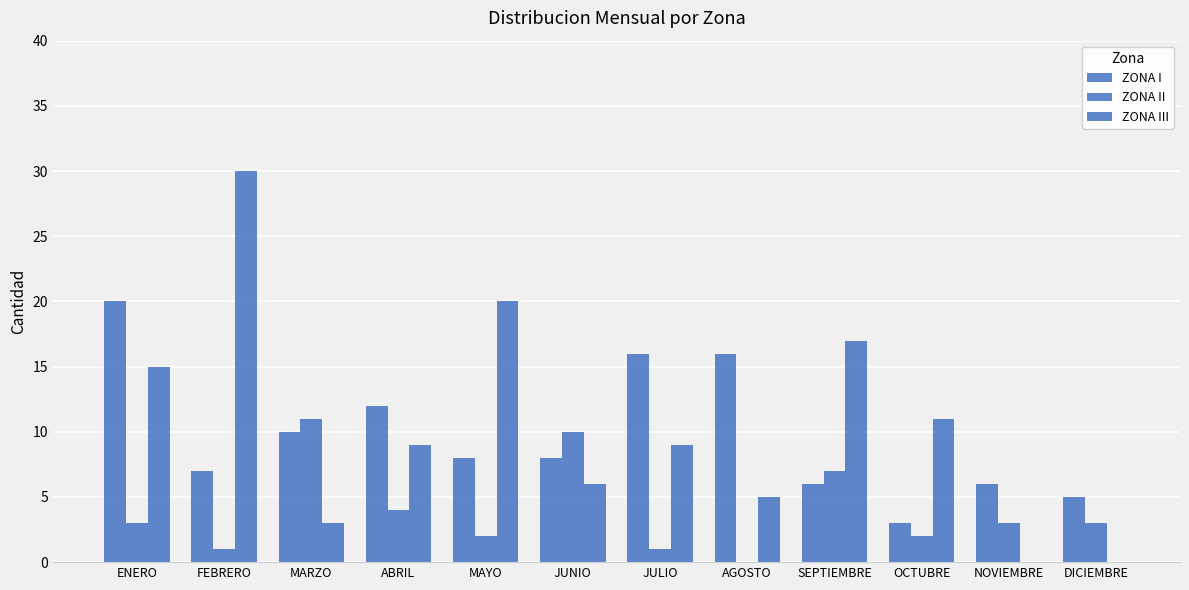

What is the value of the ZONA III bar at the 7th from the left?

9